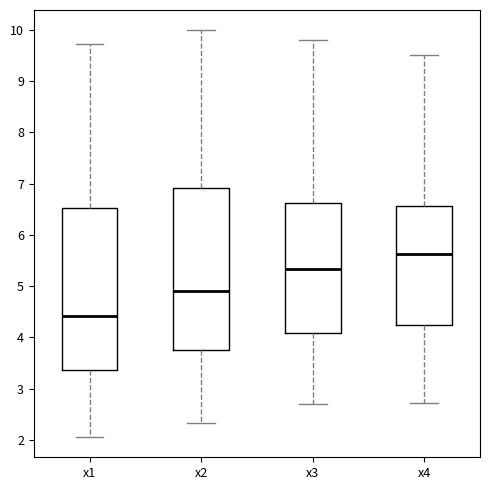

Which box's median line is the lowest?

x1